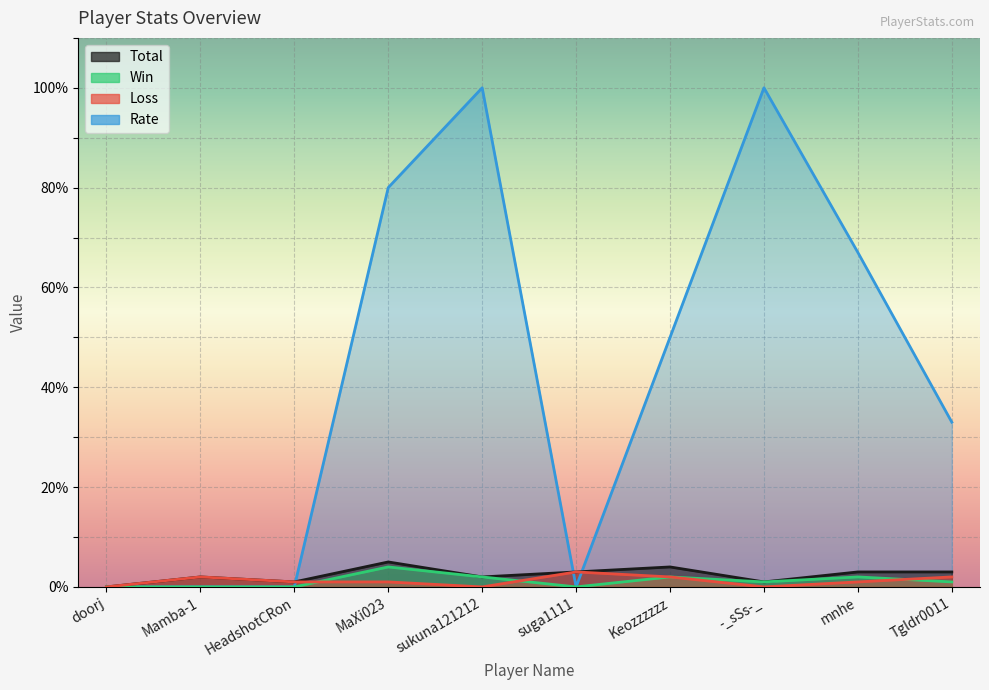

Reading left to right, list all the values displayed in this chart.

Total: doorj=0	Mamba-1=2	HeadshotCRon=1	MaXi023=5	sukuna121212=2	suga1111=3	Keozzzzzz=4	-_sSs-_=1	mnhe=3	Tgldr0011=3
Win: doorj=0	Mamba-1=0	HeadshotCRon=0	MaXi023=4	sukuna121212=2	suga1111=0	Keozzzzzz=2	-_sSs-_=1	mnhe=2	Tgldr0011=1
Loss: doorj=0	Mamba-1=2	HeadshotCRon=1	MaXi023=1	sukuna121212=0	suga1111=3	Keozzzzzz=2	-_sSs-_=0	mnhe=1	Tgldr0011=2
Rate: doorj=0	Mamba-1=0	HeadshotCRon=0	MaXi023=80	sukuna121212=100	suga1111=0	Keozzzzzz=50	-_sSs-_=100	mnhe=67	Tgldr0011=33